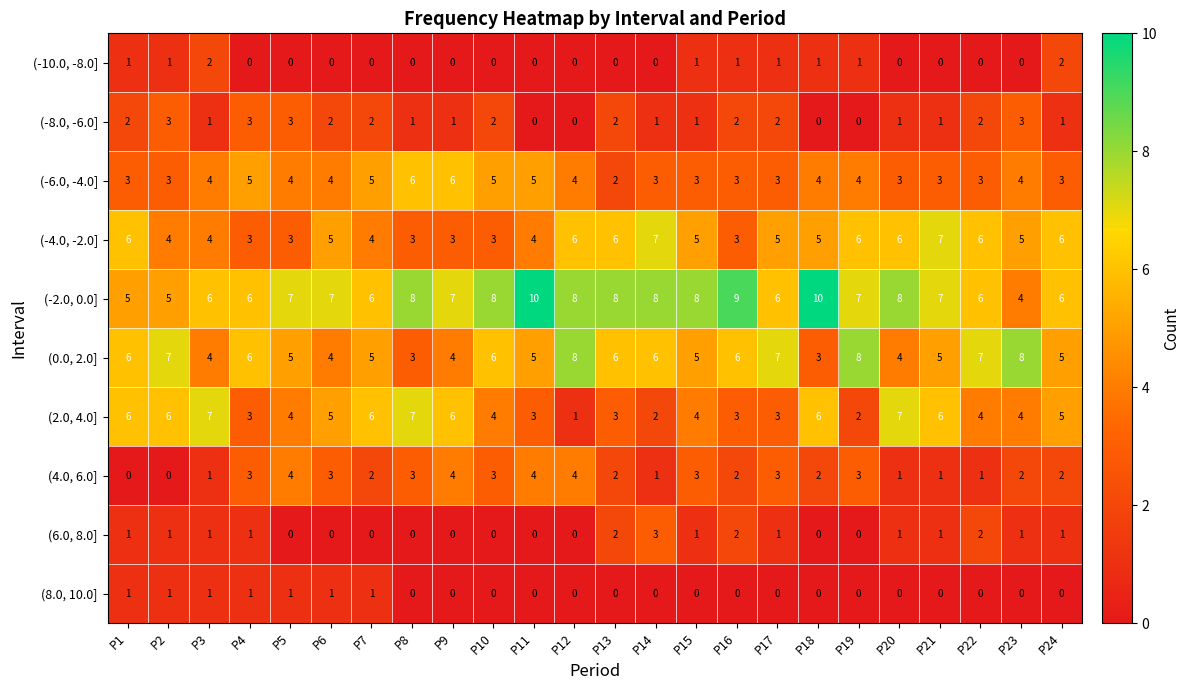

What is the total value across all series at P3?

31